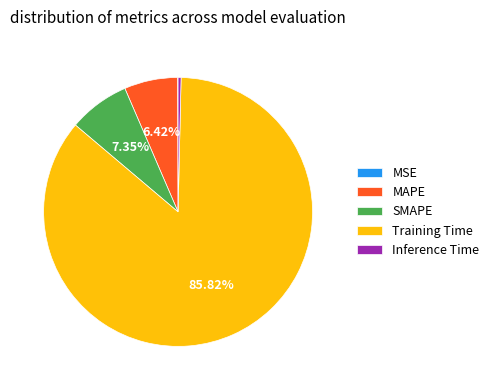

Is the sum of Training Time and SMAPE greater than half?

Yes